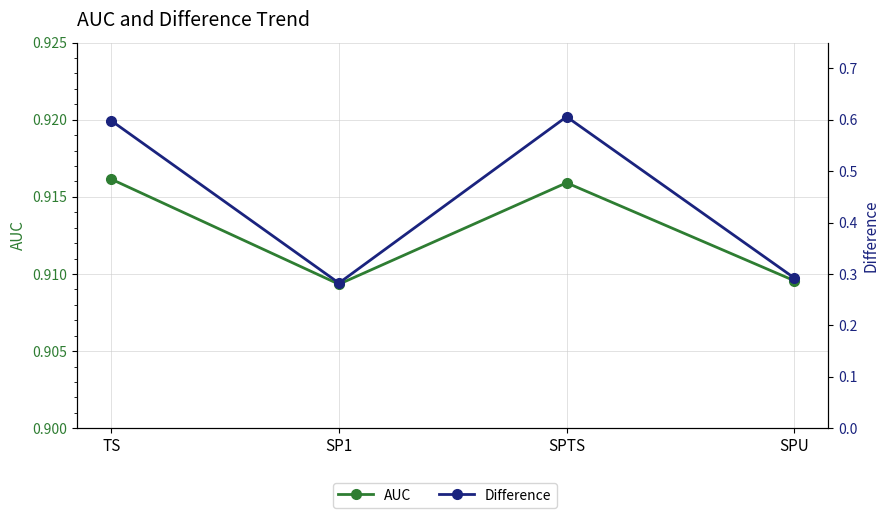

In AUC, how many points are lower than both neighbors (excluding endpoints)?

1